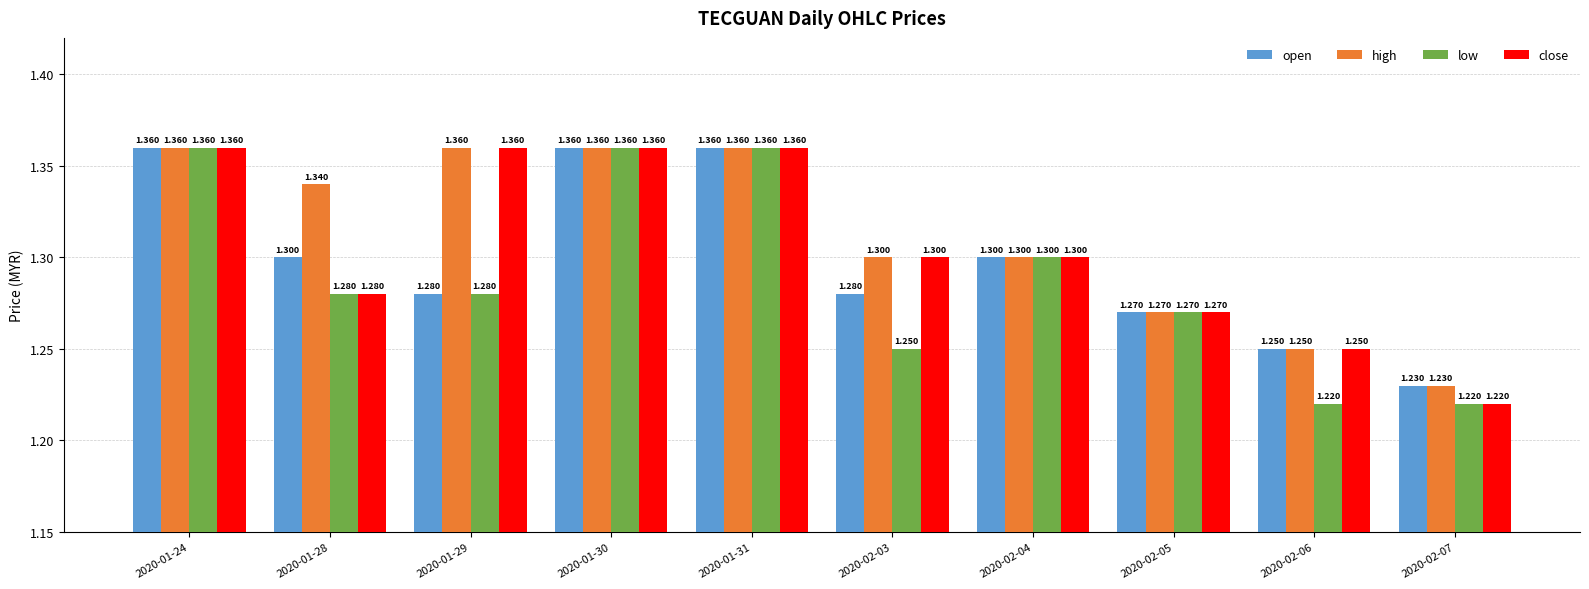

What is the label of the 5th bar from the right?

2020-02-03